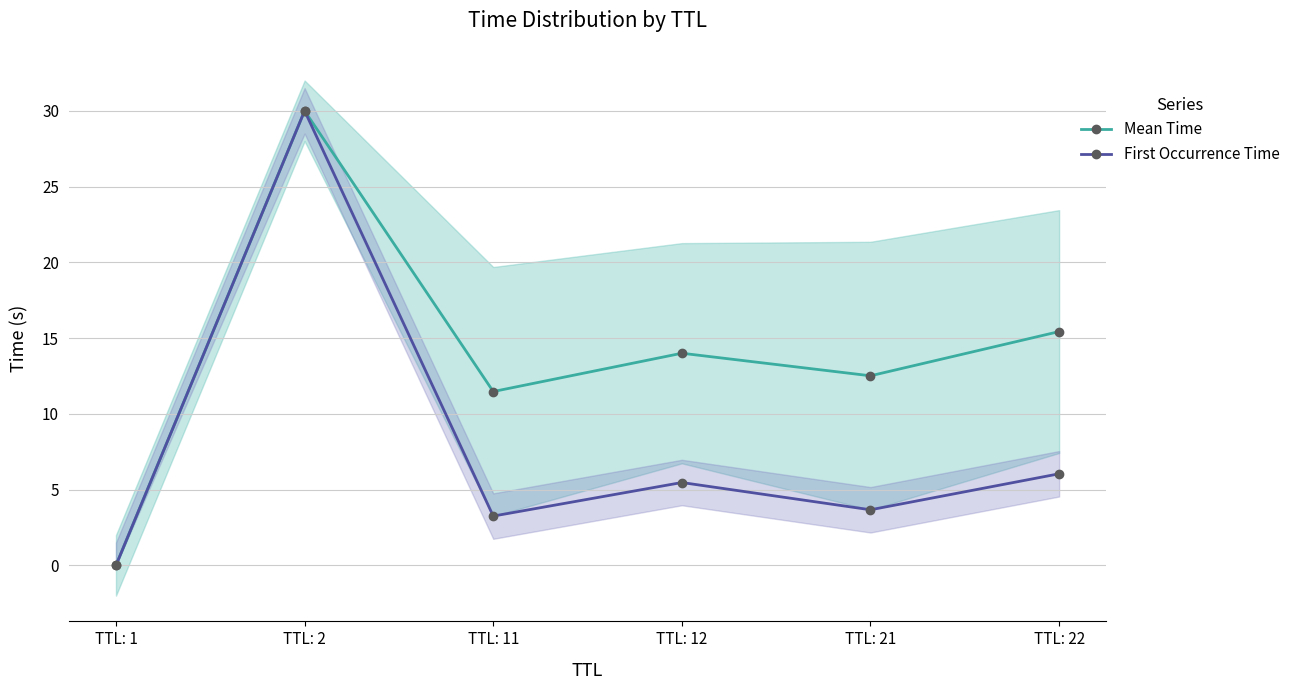

True or false: Mean Time and First Occurrence Time intersect in this chart.

False